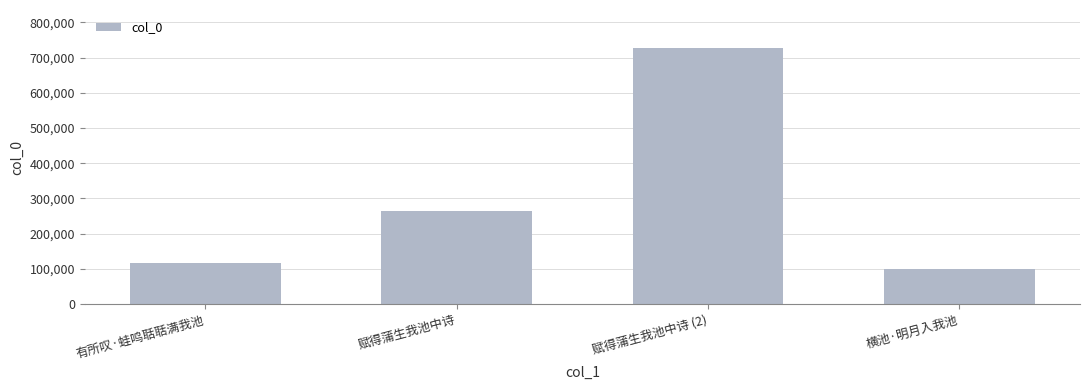

How many bars are there in total?

4